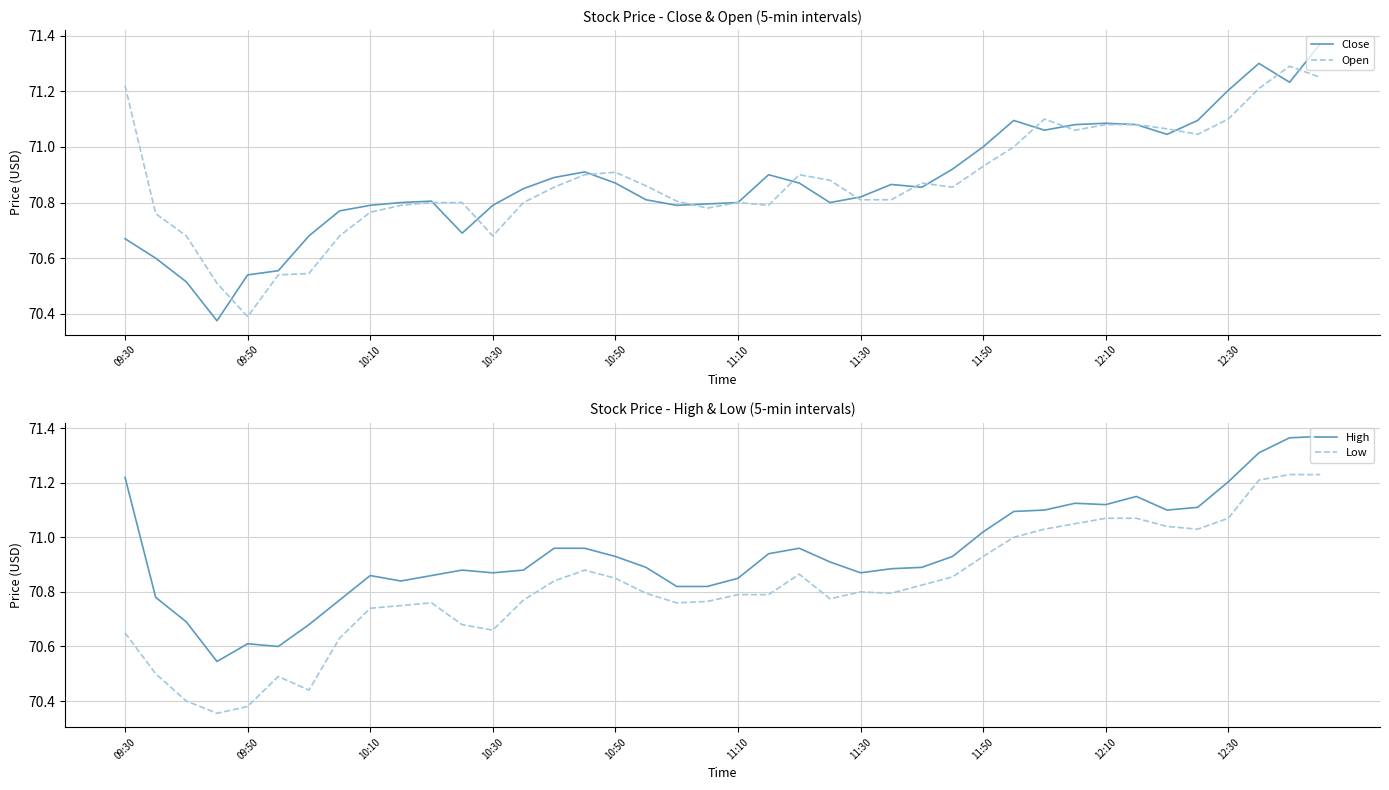

At 25, list the series in order from smallest to largest.

Low, Open, Close, High